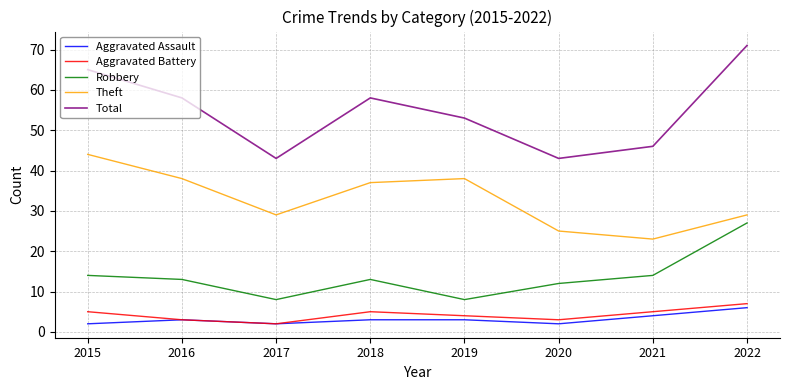

What is the maximum value for Theft?

44